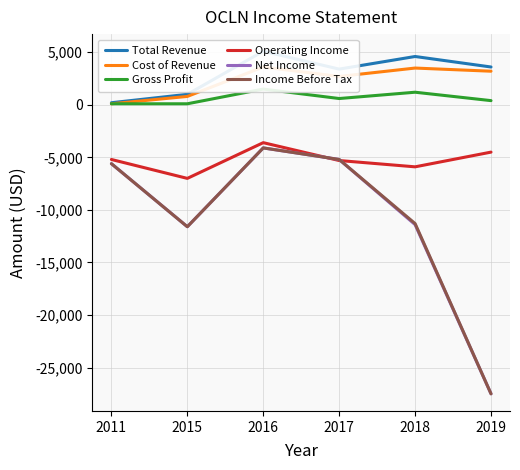

At 2016, list the series in order from largest to smallest.

Total Revenue, Cost of Revenue, Gross Profit, Operating Income, Net Income, Income Before Tax